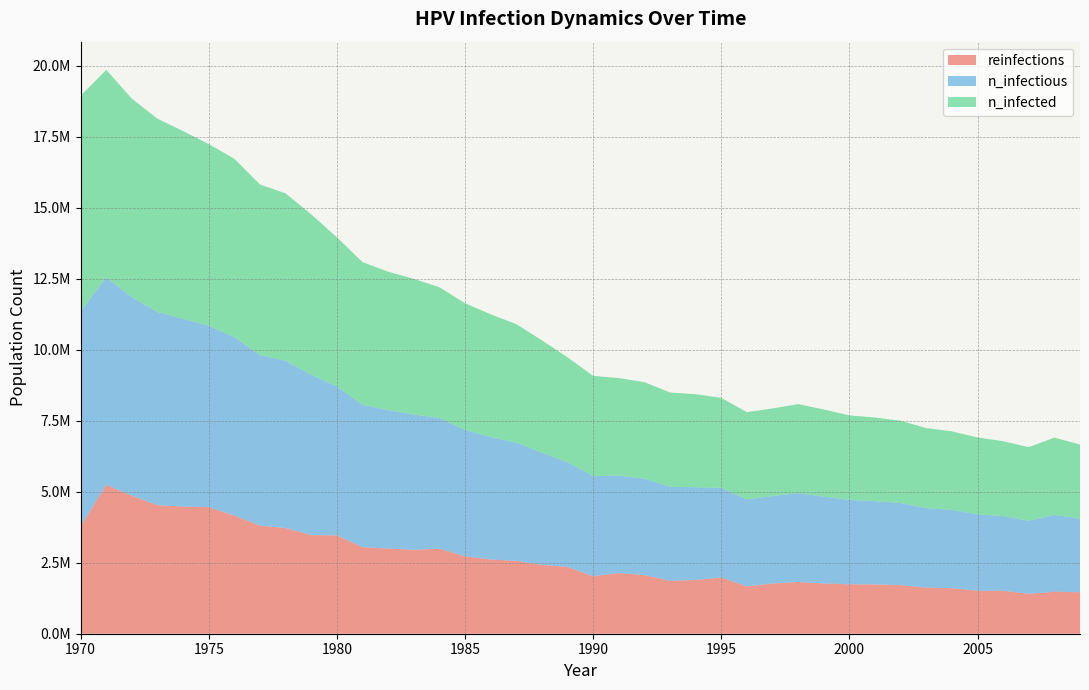

Reading right to left, what are all the values shown in this chart?

reinfections: 2009=1463803.9	2008=1477692.1	2007=1405473.9	2006=1511023.5	2005=1513801.0	2004=1602684.9	2003=1622128.2	2002=1711011.8	2001=1736010.4	2000=1741565.6	1999=1769341.8	1998=1822116.7	1997=1769341.7	1996=1666569.9	1995=1980440.7	1994=1891557.1	1993=1863780.8	1992=2066546.9	1991=2138764.9	1990=2024882.6	1989=2349863.6	1988=2424859.3	1987=2566517.9	1986=2616514.9	1985=2724841.8	1984=2997048.6	1983=2955384.1	1982=2999826.0	1981=3047045.7	1980=3463688.1	1979=3472020.9	1978=3722006.6	1977=3805335.1	1976=4158092.5	1975=4458075.3	1974=4477518.4	1973=4524737.5	1972=4858051.9	1971=5241362.8	1970=3785891.5
n_infectious: 2009=2593183.0	2008=2708732.0	2007=2575684.2	2006=2628736.5	2005=2693177.5	2004=2756507.0	2003=2804837.5	2002=2890110.5	2001=2934830.0	2000=2969550.5	1999=3060378.2	1998=3128985.5	1997=3078710.5	1996=3064267.0	1995=3158983.8	1994=3267033.0	1993=3312030.5	1992=3392581.2	1991=3428134.5	1990=3523962.5	1989=3690341.8	1988=3949771.0	1987=4165036.8	1986=4313083.5	1985=4453353.0	1984=4598345.0	1983=4767224.0	1982=4871107.0	1981=5017487.0	1980=5245530.0	1979=5645506.5	1978=5891326.0	1977=6006041.0	1976=6282414.0	1975=6392963.0	1974=6611284.0	1973=6805717.0	1972=6992095.5	1971=7308466.0	1970=7581783.0
n_infected: 2009=2605960.2	2008=2721509.0	2007=2588461.0	2006=2641513.8	2005=2704843.5	2004=2768173.0	2003=2815948.0	2002=2900665.5	2001=2943440.5	2000=2978161.0	1999=3068155.5	1998=3136207.5	1997=3085377.0	1996=3072877.8	1995=3168427.8	1994=3277032.5	1993=3320918.8	1992=3400914.2	1991=3436467.8	1990=3532573.5	1989=3697841.5	1988=3958381.8	1987=4173091.5	1986=4321139.0	1985=4462241.0	1984=4607511.0	1983=4775556.5	1982=4878329.0	1981=5023042.0	1980=5250529.0	1979=5649950.5	1978=5894936.5	1977=6008263.0	1976=6284080.5	1975=6393796.5	1974=6611839.5	1973=6805995.0	1972=6992095.5	1971=7308466.0	1970=7581783.0